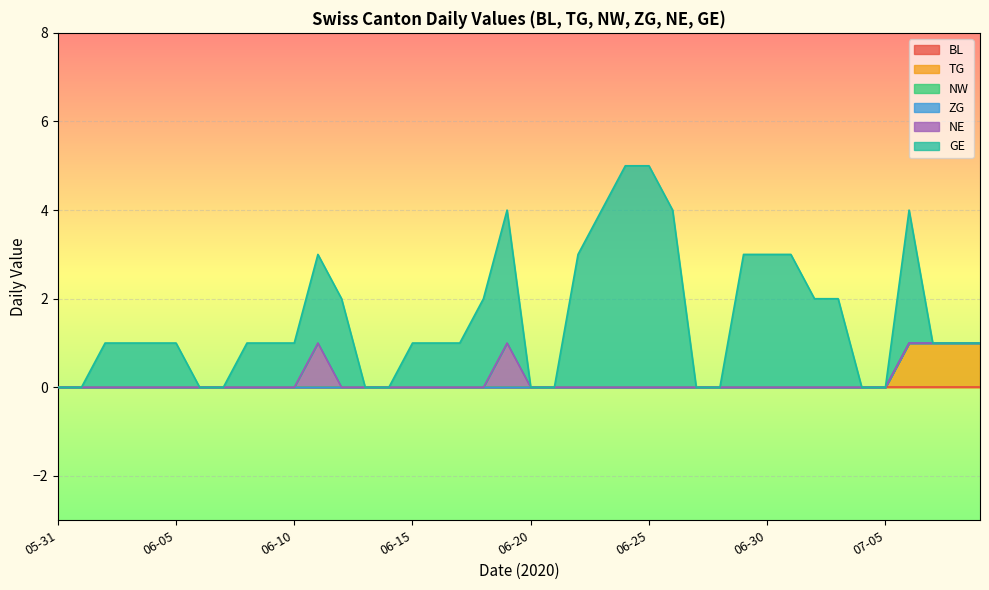

True or false: GE and NE intersect in this chart.

False